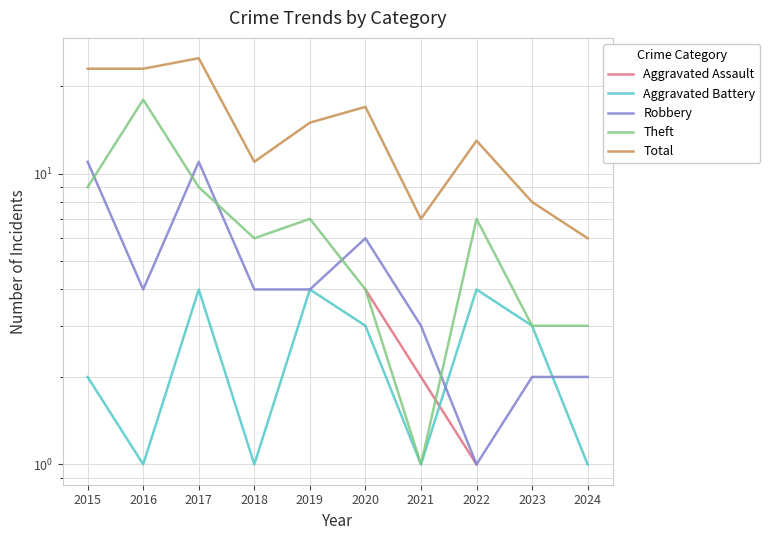

Where is Robbery nearest to the value 6?

2020